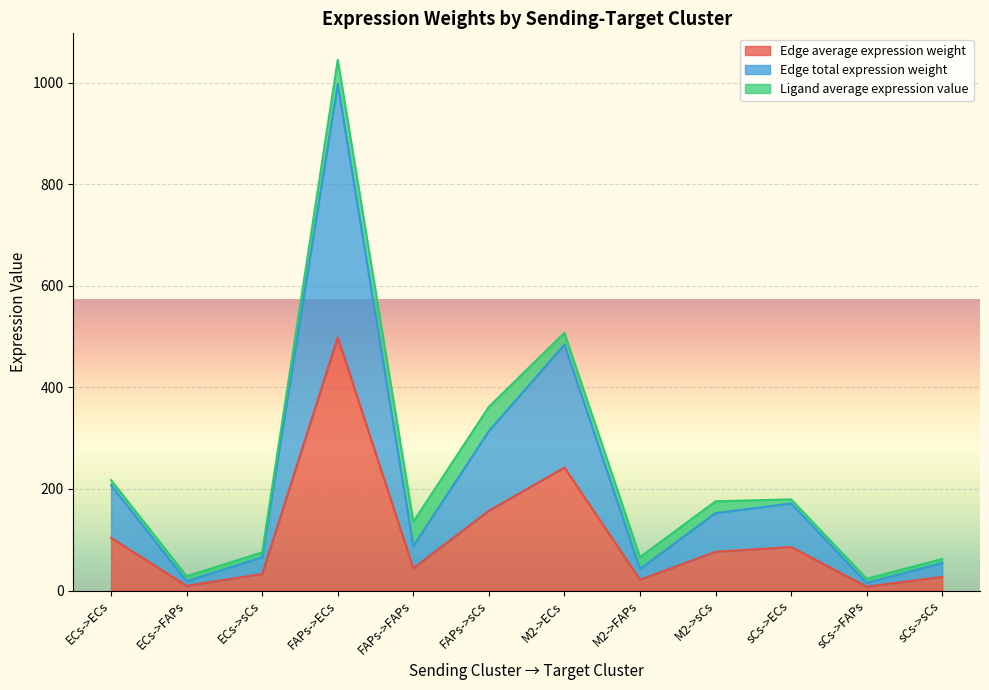

In Edge average expression weight, how many points are lower than both neighbors (excluding endpoints)?

4